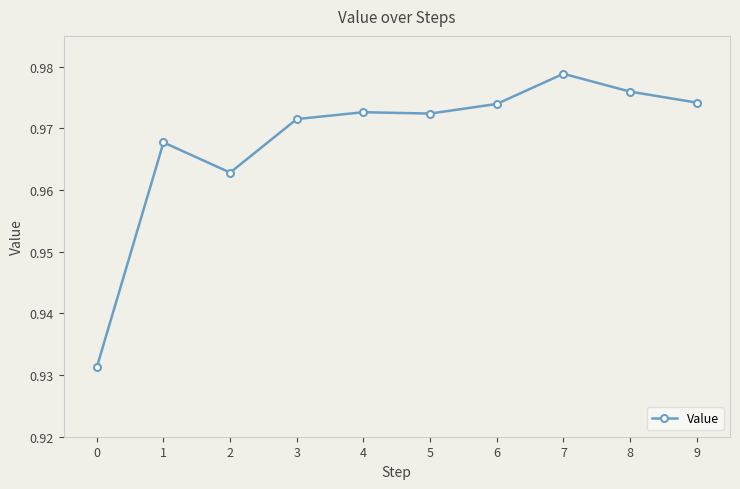

How many values are between 0 and 1?

10